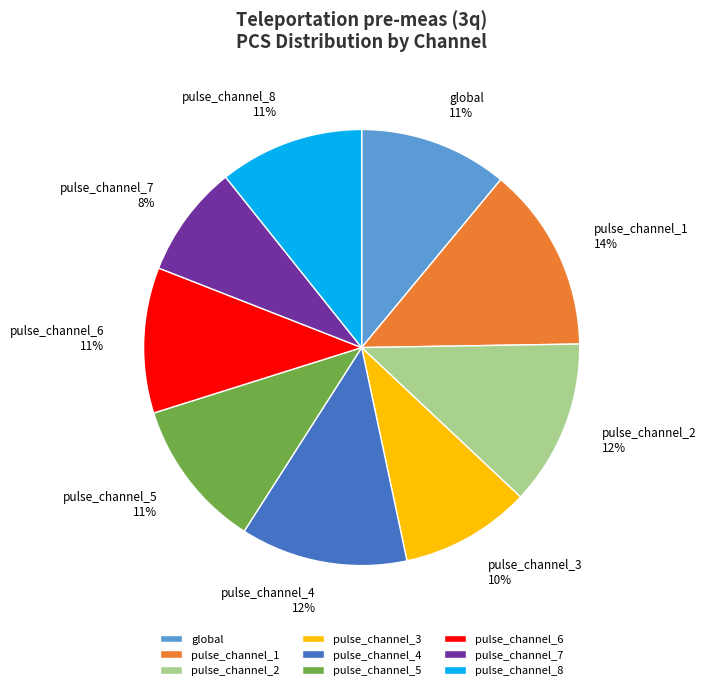

Do pulse_channel_1 and pulse_channel_2 together represent more than half of the pie?

No